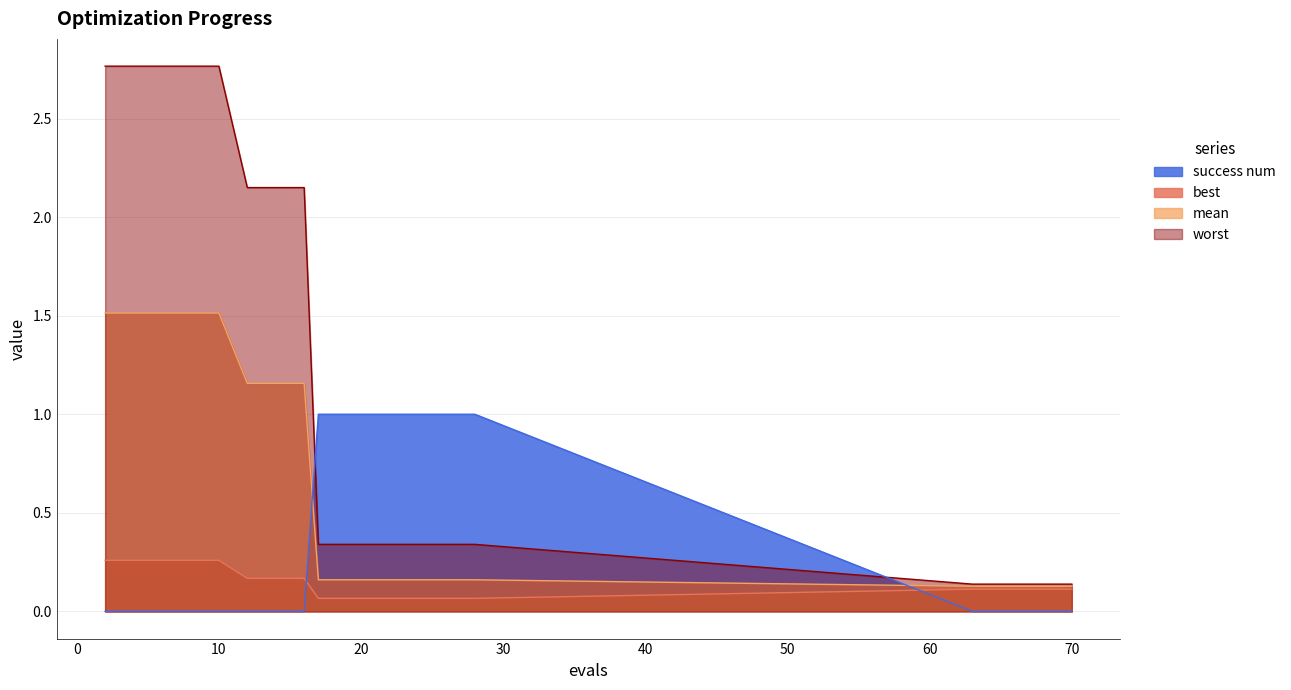

Reading right to left, list all the values displayed in this chart.

mean: 0.1	0.1	0.1	0.1	0.1	0.2	0.2	0.2	0.2	0.2	0.2	0.2	1.2	1.2	1.2	1.5	1.5	1.5	1.5	1.5
best: 0.1	0.1	0.1	0.1	0.1	0.1	0.1	0.1	0.1	0.1	0.1	0.1	0.2	0.2	0.2	0.3	0.3	0.3	0.3	0.3
worst: 0.1	0.1	0.1	0.1	0.1	0.3	0.3	0.3	0.3	0.3	0.3	0.3	2.1	2.1	2.1	2.8	2.8	2.8	2.8	2.8
success num: 0.0	0.0	0.0	0.0	0.0	1.0	1.0	1.0	1.0	1.0	1.0	1.0	0.0	0.0	0.0	0.0	0.0	0.0	0.0	0.0